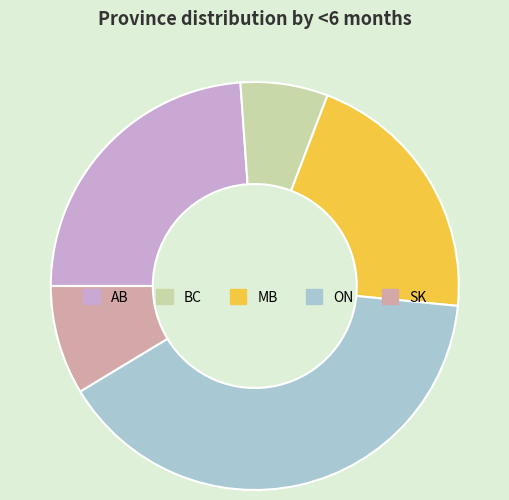

Rank the categories by value from lowest to highest.

BC, SK, MB, AB, ON